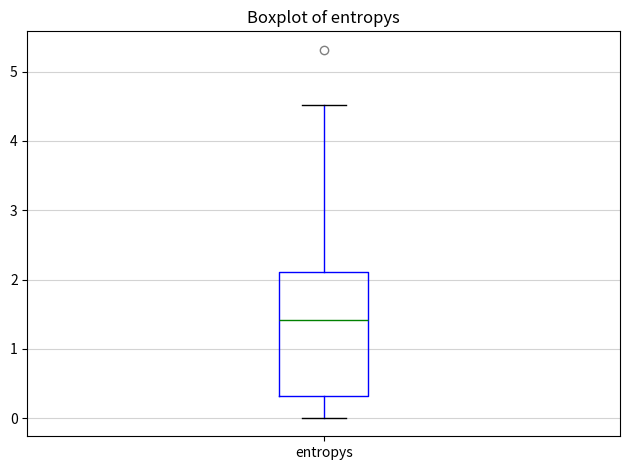

Read this box plot against the y-axis: the position of the median line, the range covered by the box, and the ends of both whiskers. The values are not printed on the chart, so give them approximately, as read against the axis.

median 1.4, box 0.3 to 2.1, whiskers 0.0 to 4.5